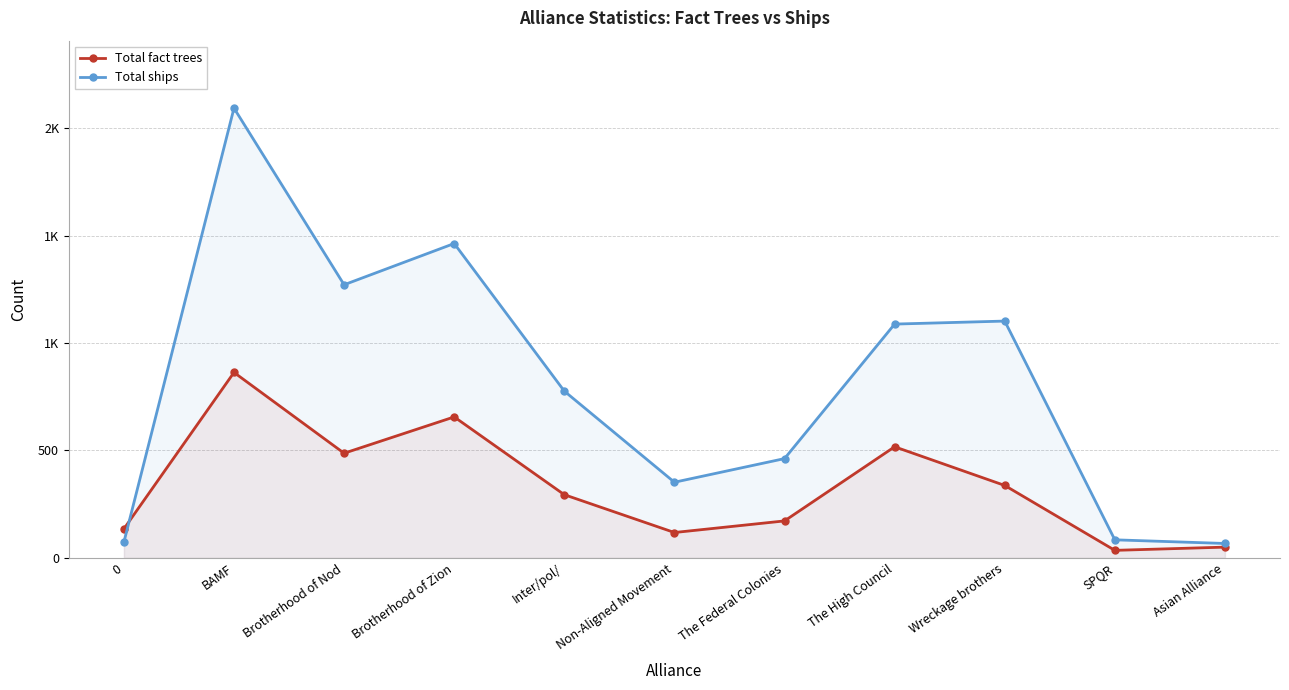

Which series has the widest spread of values?

Total ships